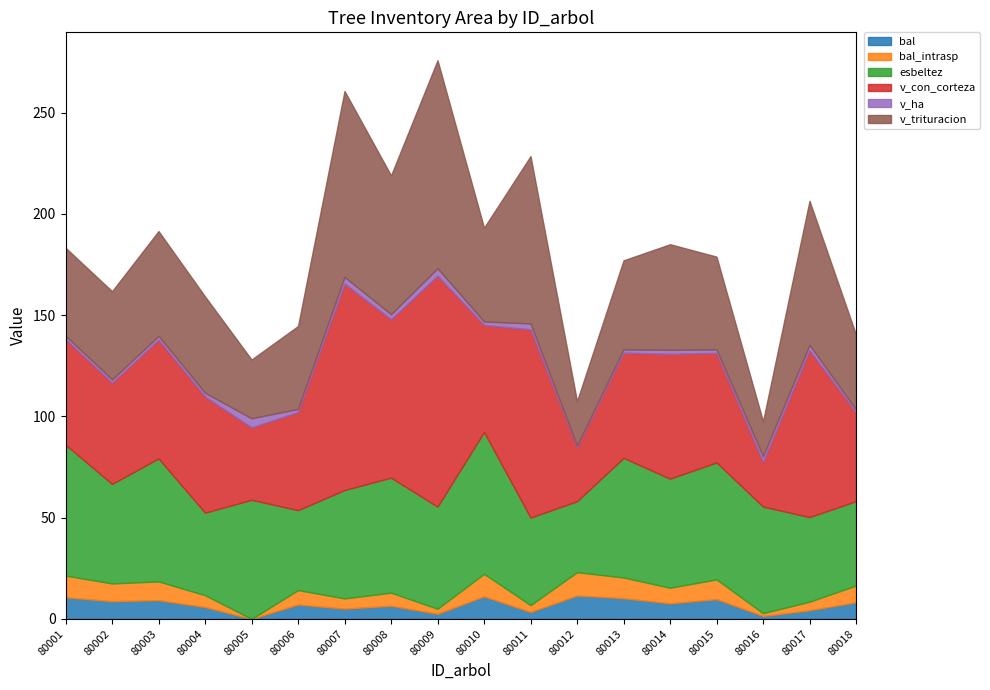

Which series has the widest spread of values?

v_con_corteza